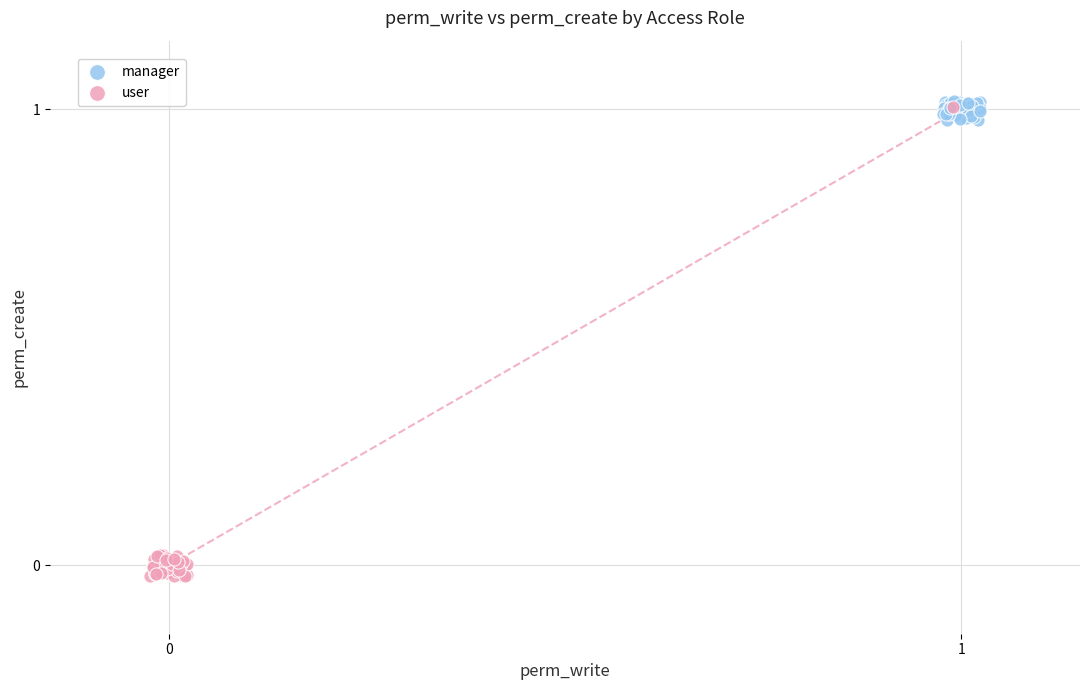

Which series contains the lowest Y value?

user